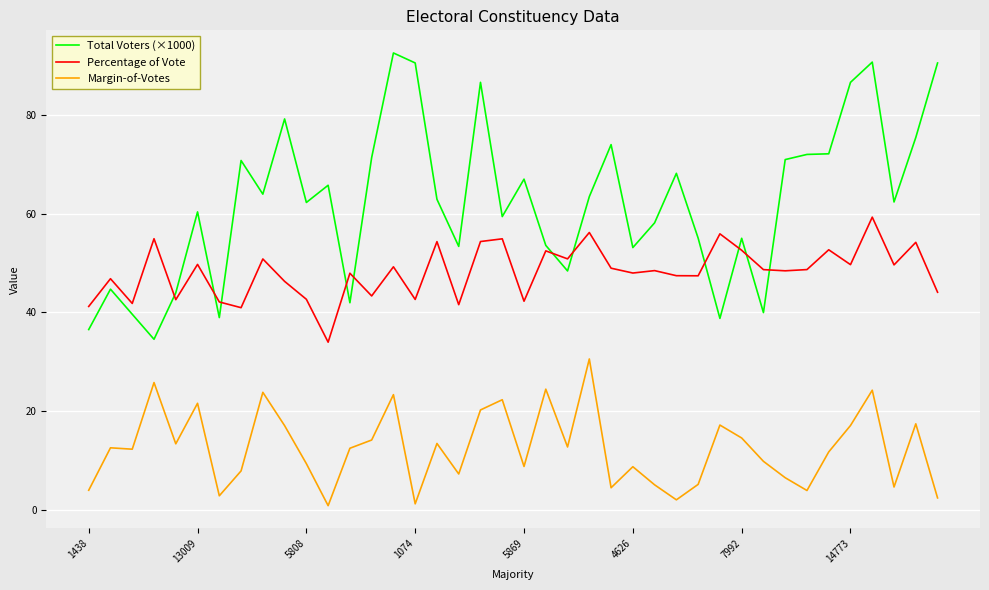

What is the maximum value for Margin-of-Votes?

30.5